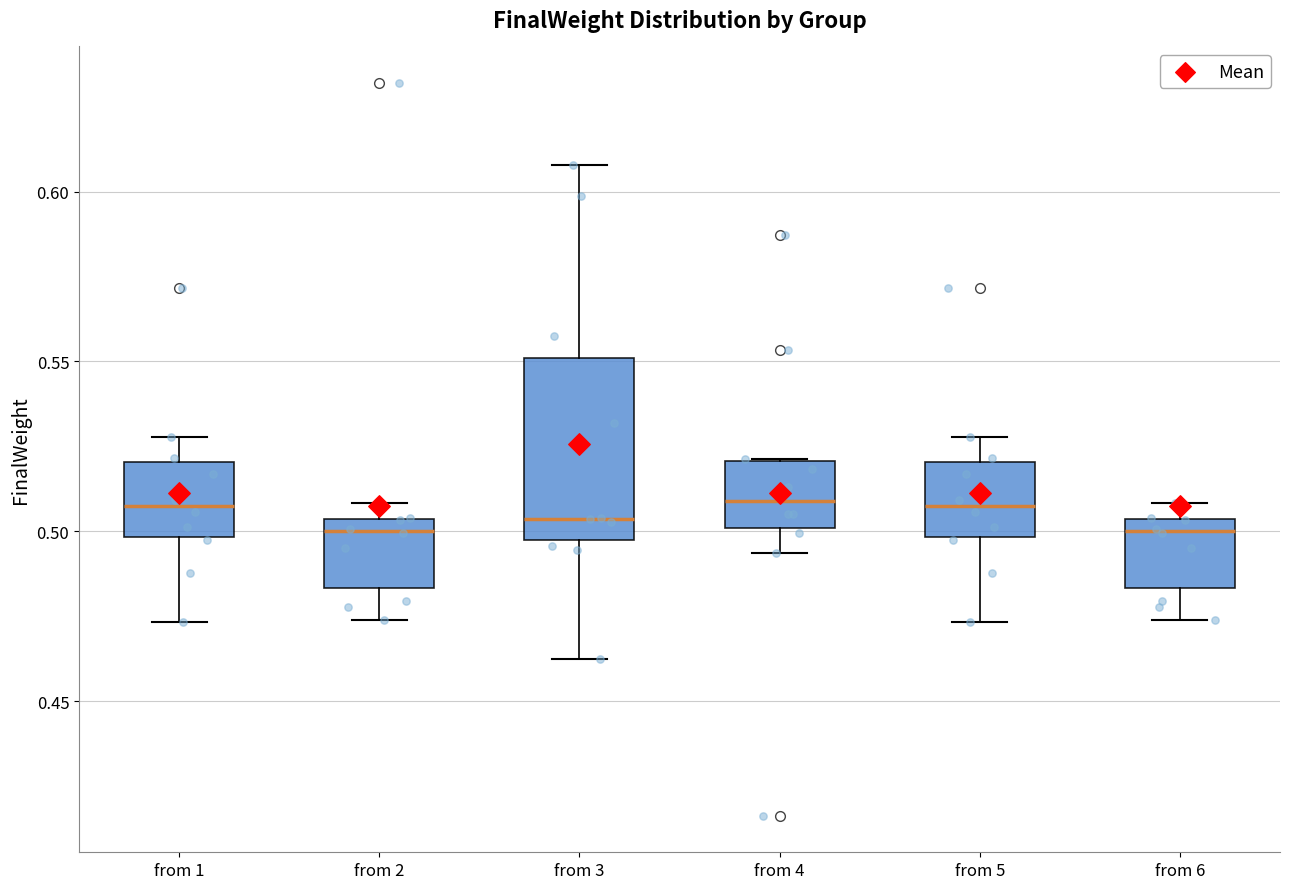

Reading left to right, transcribe this box plot: for each box, give where its median line is, the range the box spans, and where its two whiskers end, as read against the y-axis. The values are not printed on the chart, so give them approximately, as read against the axis.

from 1: median 0.505, box 0.500 to 0.520, whiskers 0.475 to 0.530
from 2: median 0.500, box 0.485 to 0.505, whiskers 0.475 to 0.510
from 3: median 0.505, box 0.495 to 0.550, whiskers 0.460 to 0.610
from 4: median 0.510, box 0.500 to 0.520, whiskers 0.495 to 0.520
from 5: median 0.505, box 0.500 to 0.520, whiskers 0.475 to 0.530
from 6: median 0.500, box 0.485 to 0.505, whiskers 0.475 to 0.510